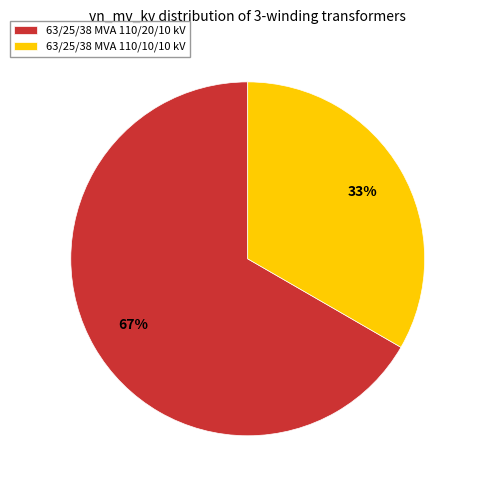

True or false: 63/25/38 MVA 110/20/10 kV accounts for 53% of the total.

False